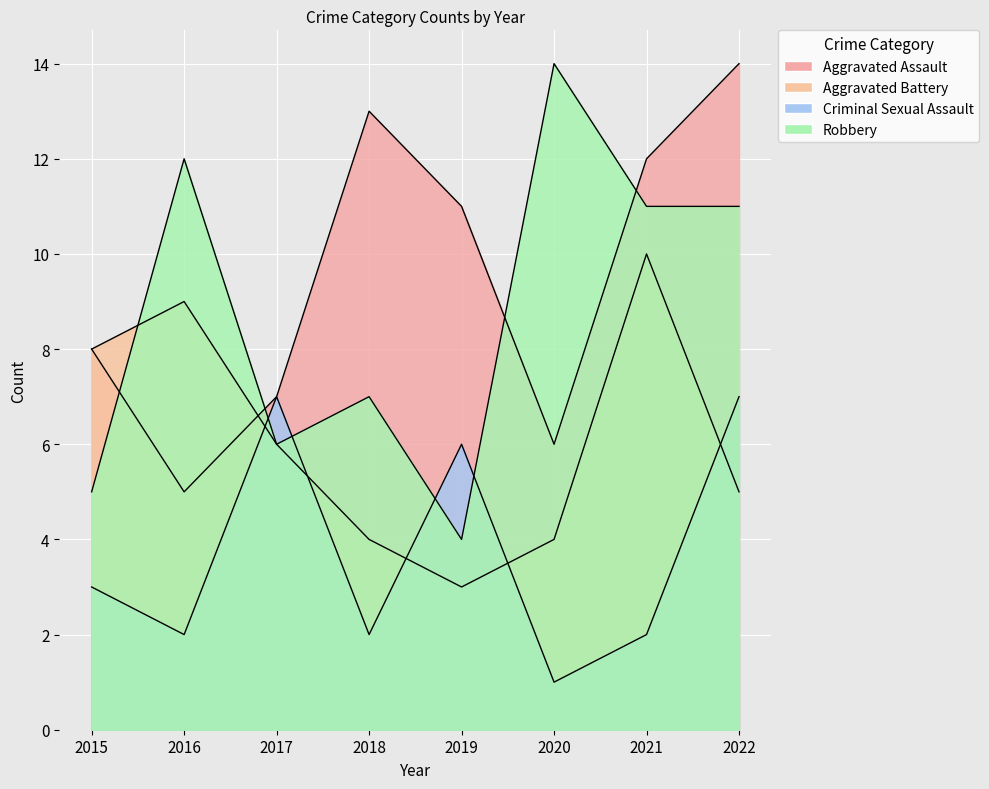

At which label does Aggravated Assault reach its peak?

2022